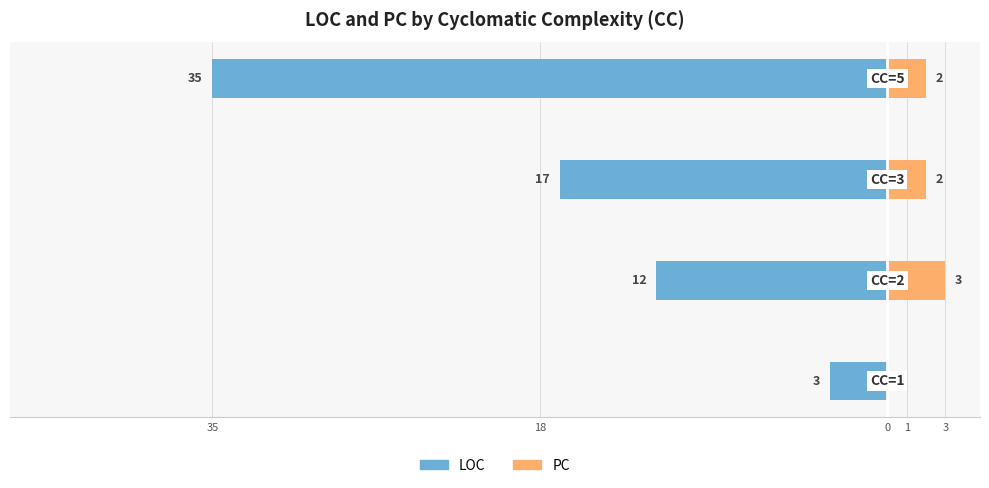

What is the average value of the PC series?

2